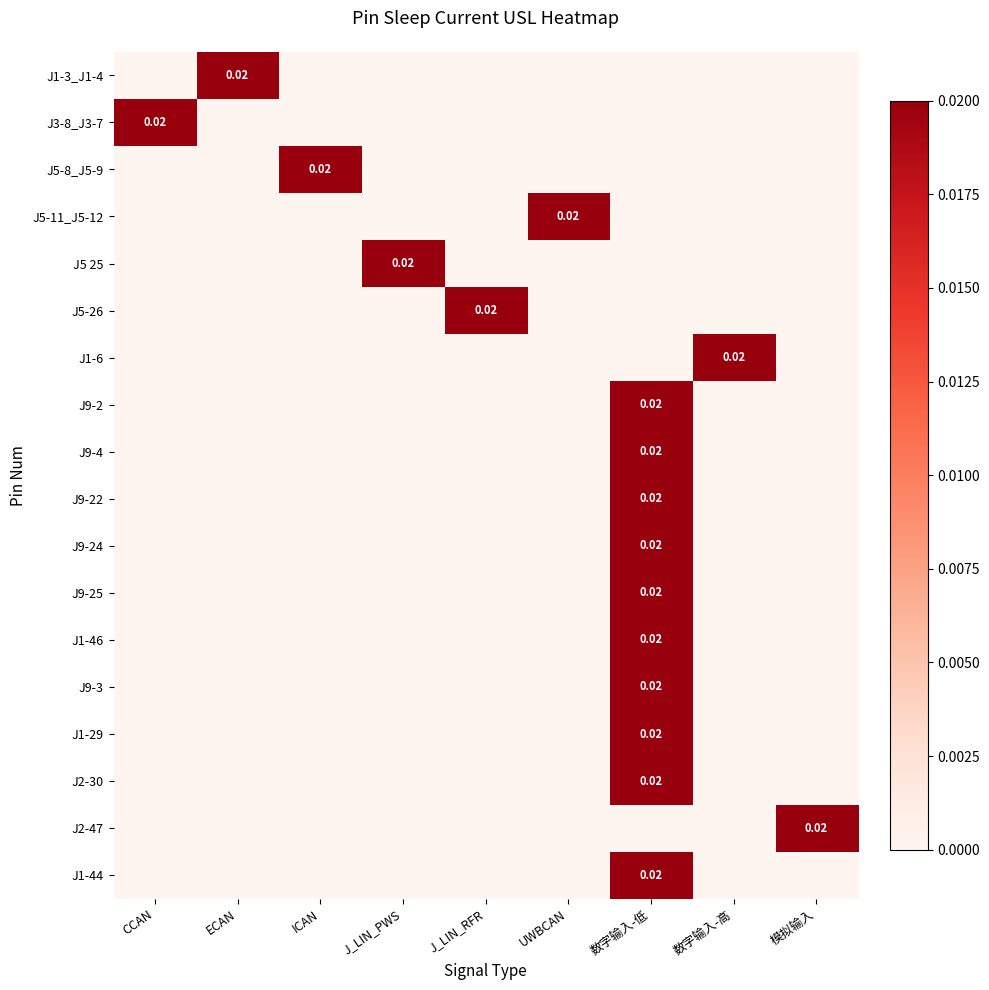

At how many categories does at least one series exceed 0?

9